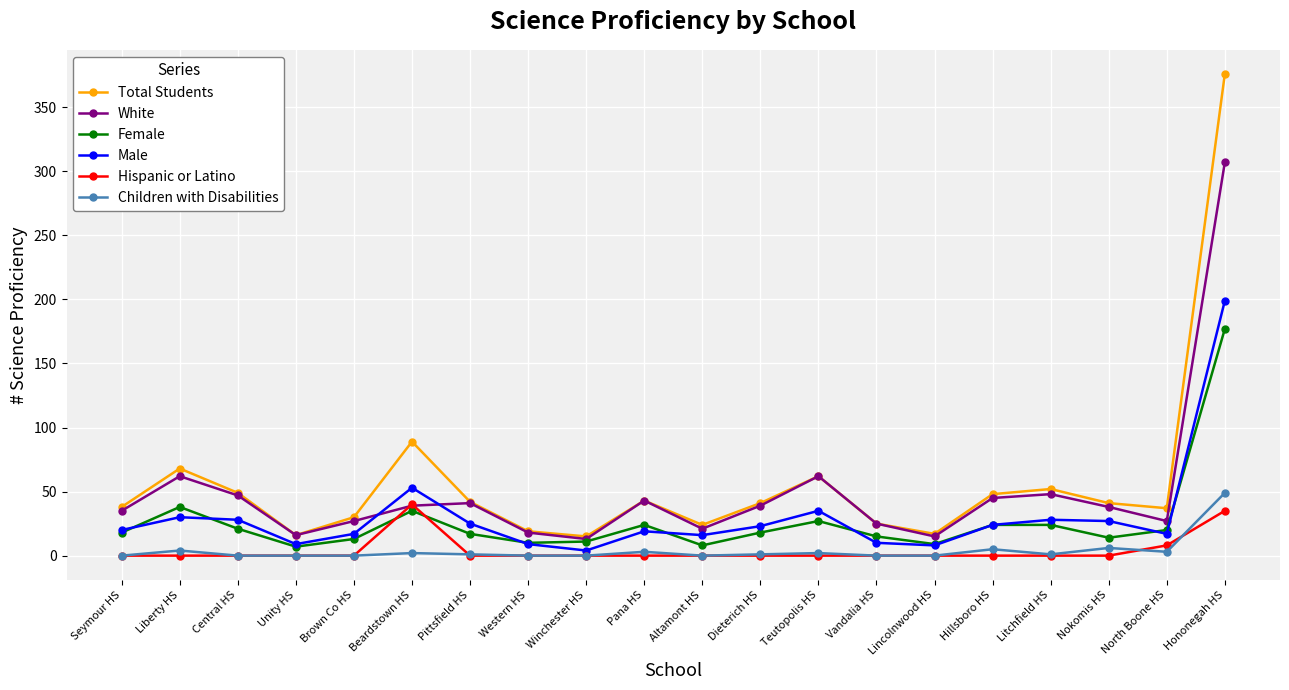

What position from the left is Lincolnwood HS?

15